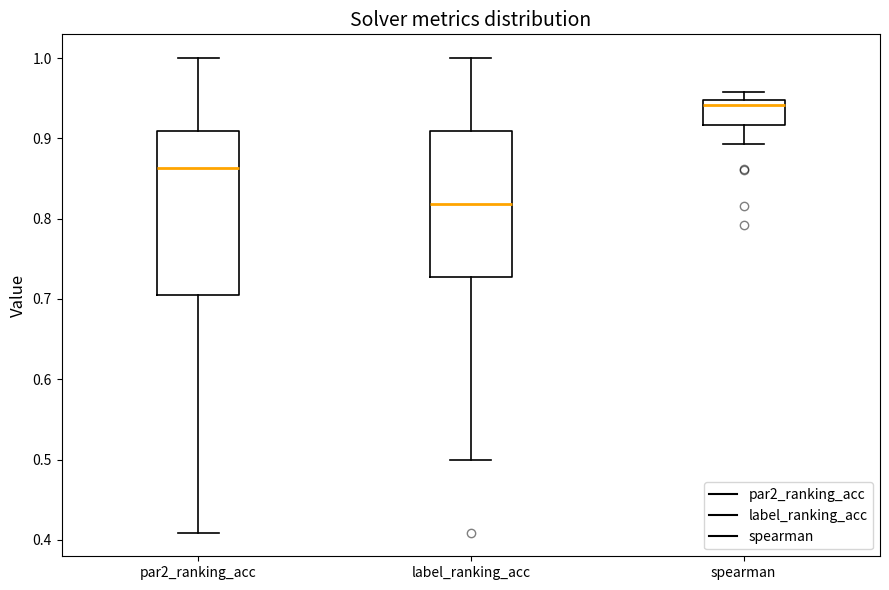

Which box has the lowest median line?

label_ranking_acc